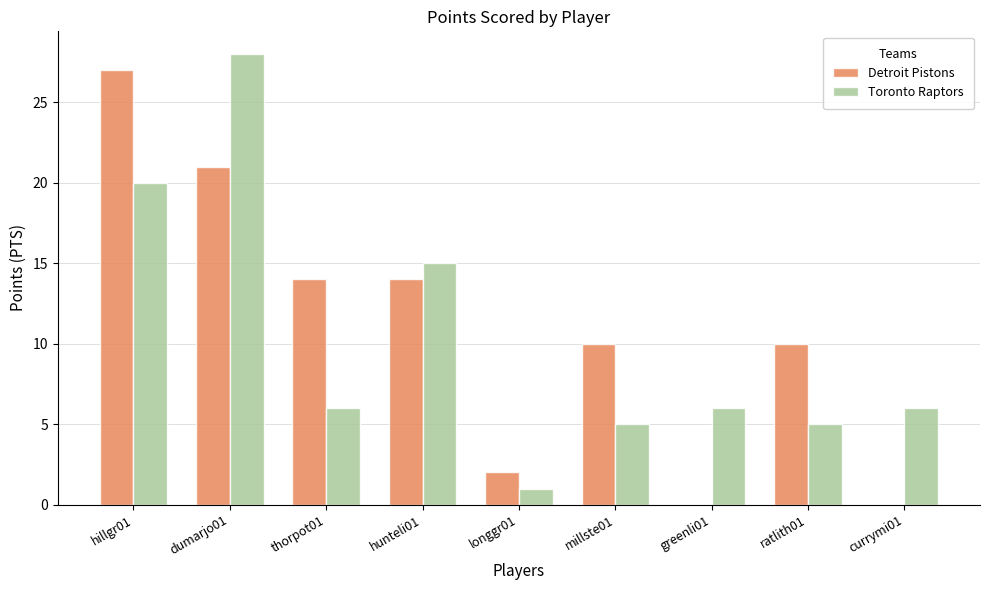

Is the value of Detroit Pistons at hunteli01 greater than the value of Toronto Raptors at millste01?

Yes